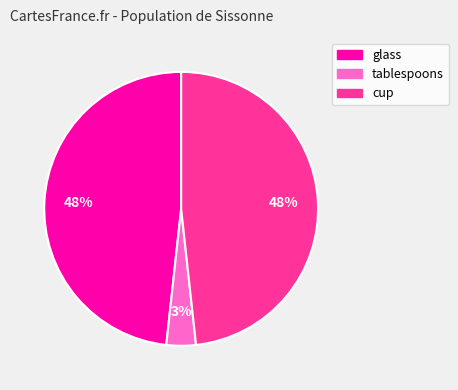

How many segments does this pie chart have?

3